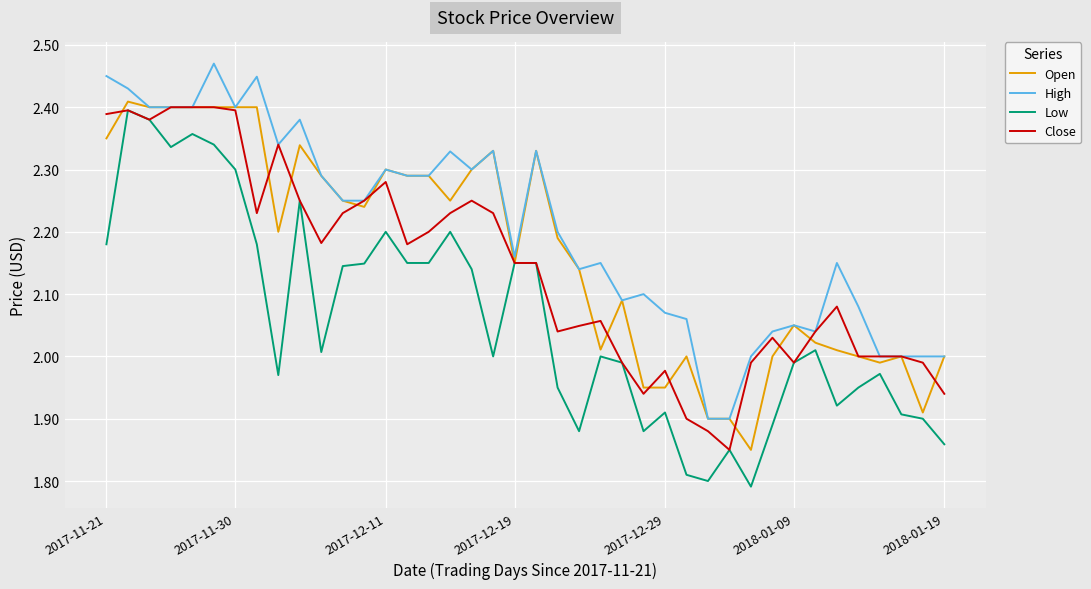

Which series has the largest total across all categories?

High